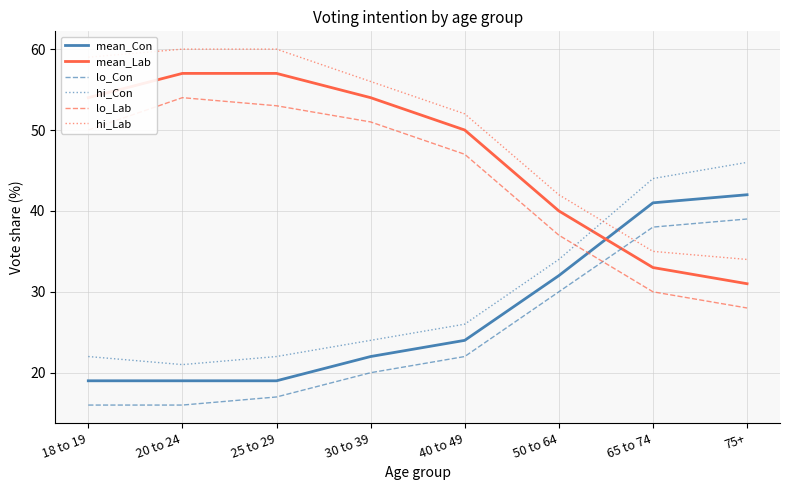

Does the chart have visible grid lines?

Yes